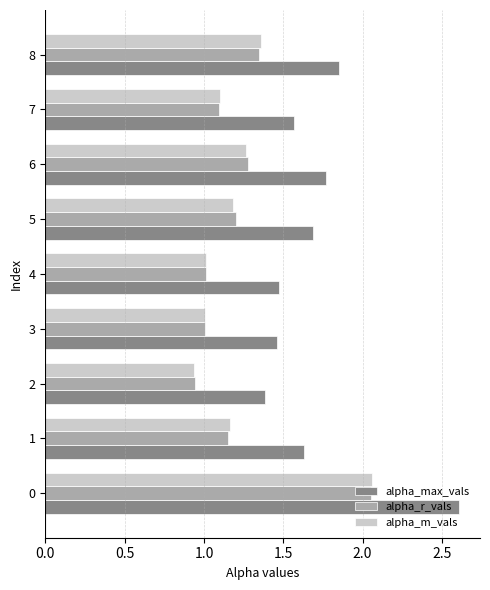

Between 3 and 6, which series saw the biggest shift?

alpha_max_vals